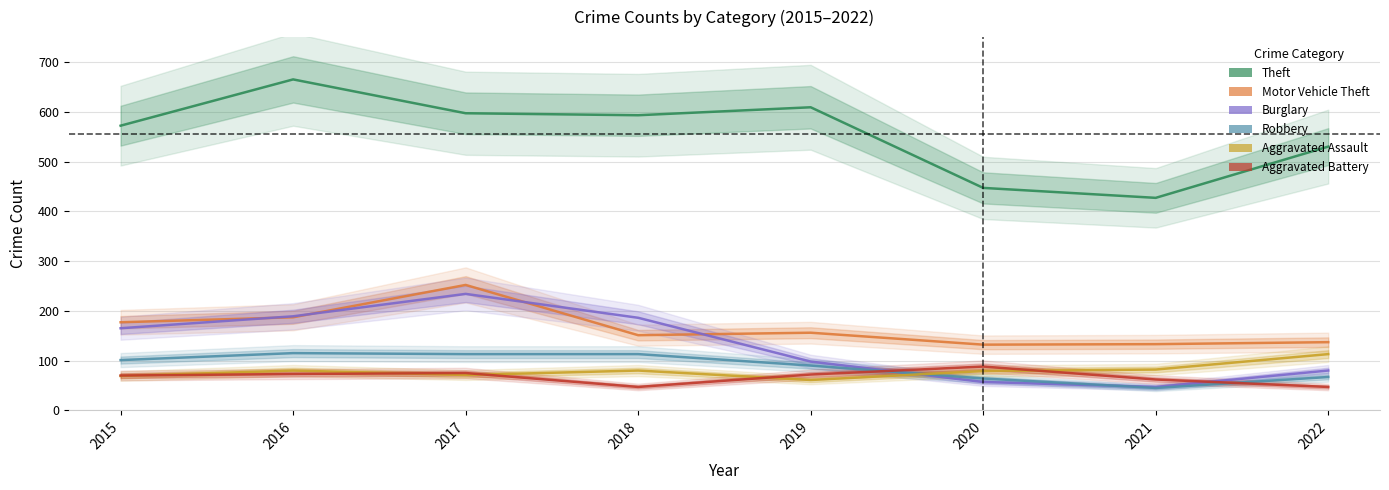

What is the average value of the Theft series?

555